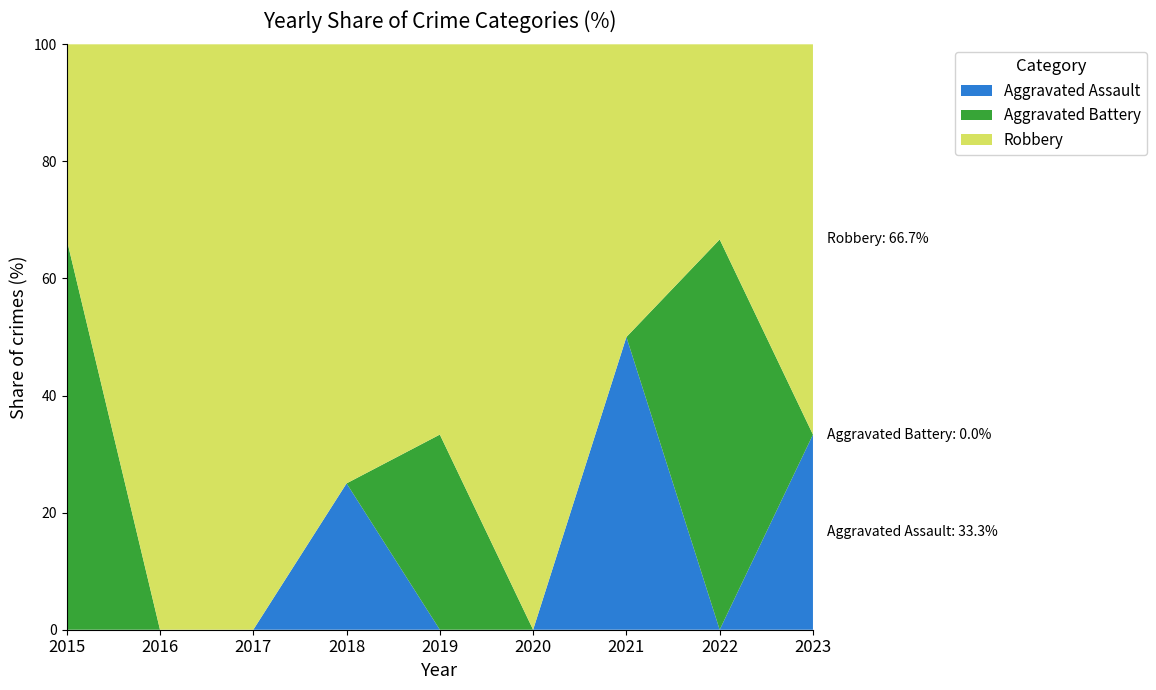

Reading right to left, what are all the values shown in this chart?

Aggravated Assault: 2023=1	2022=0	2021=1	2020=0	2019=0	2018=1	2017=0	2016=0	2015=0
Aggravated Battery: 2023=0	2022=2	2021=0	2020=0	2019=1	2018=0	2017=0	2016=0	2015=2
Robbery: 2023=2	2022=1	2021=1	2020=1	2019=2	2018=3	2017=3	2016=4	2015=1